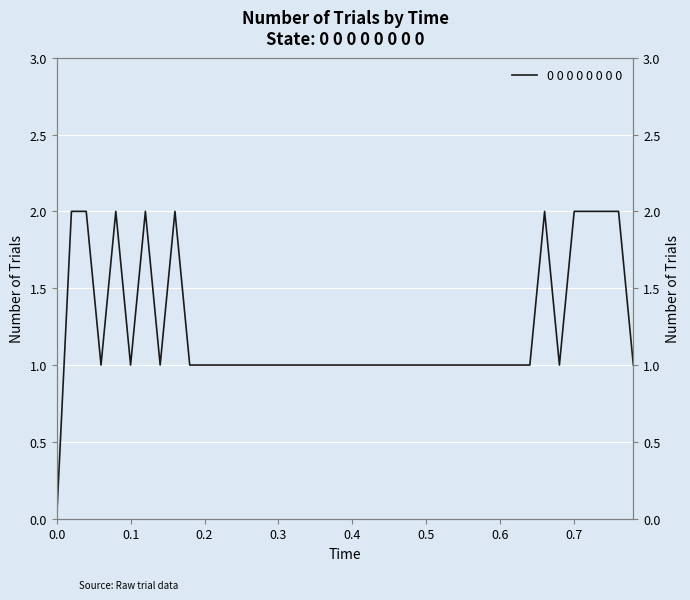

How many categories are shown in the chart?

40